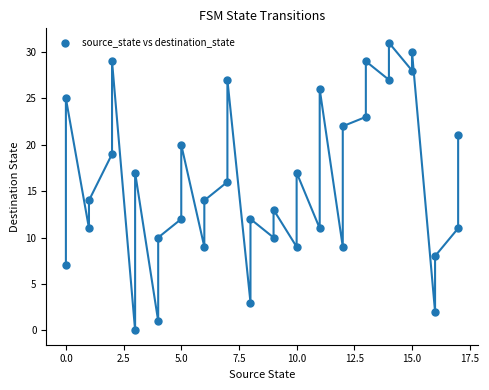

What is the range of Y values (max minus min)?

31